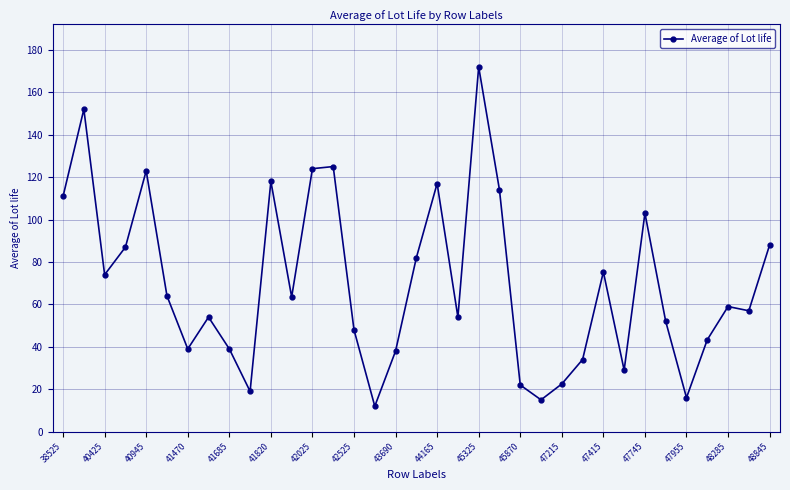

True or false: the data has more than 0 interior local peaks.

True